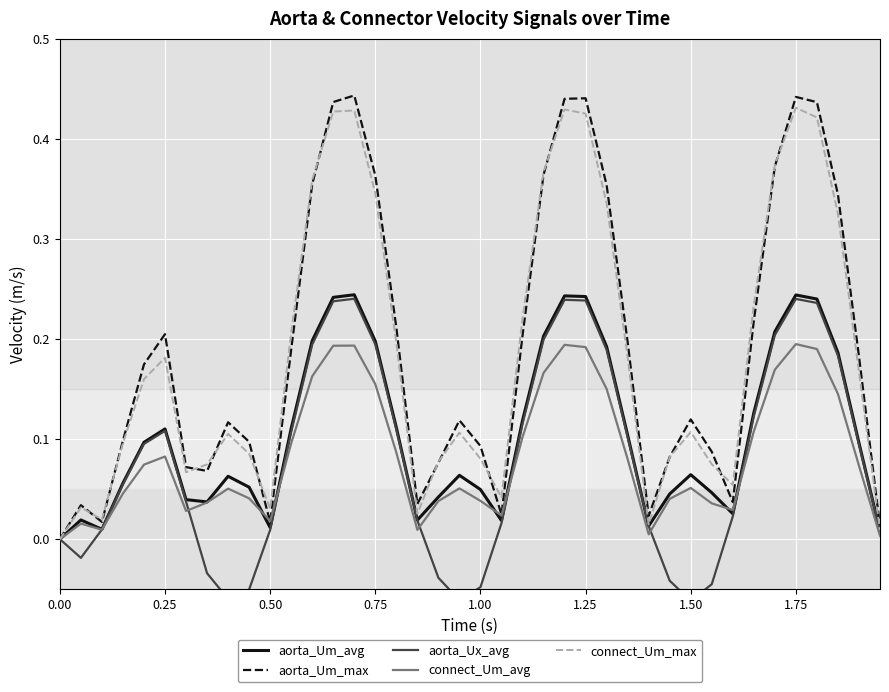

True or false: aorta_Ux_avg and aorta_Um_max cross at least once.

False